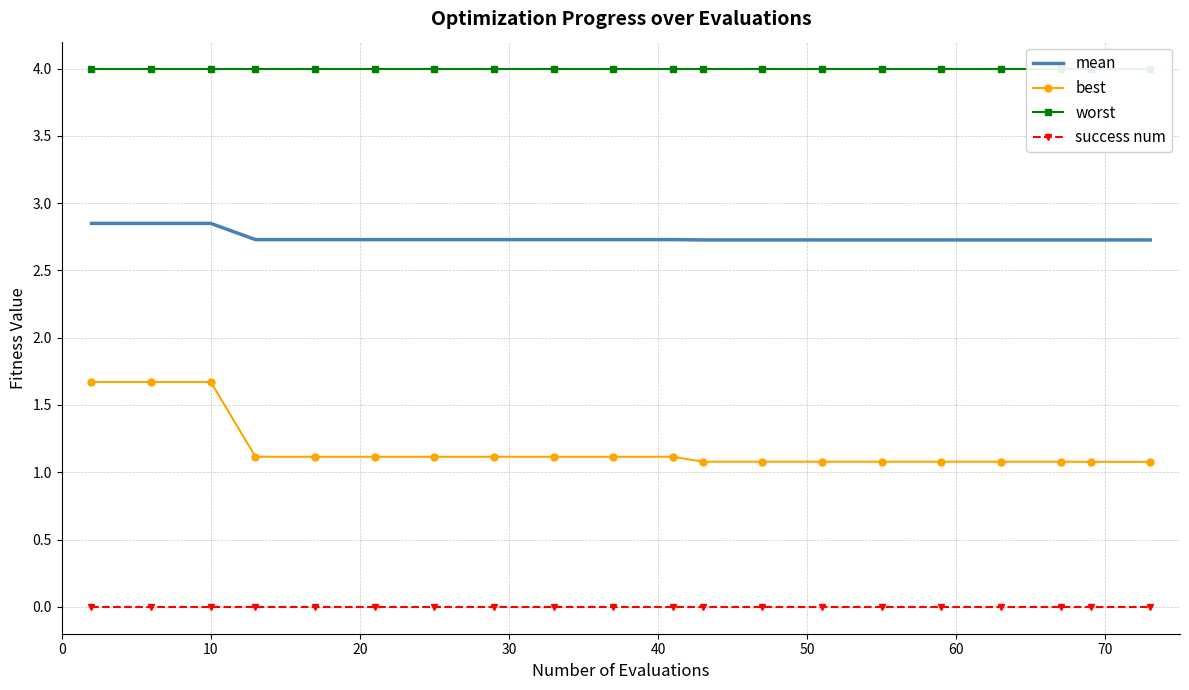

Which series has the largest total across all categories?

worst